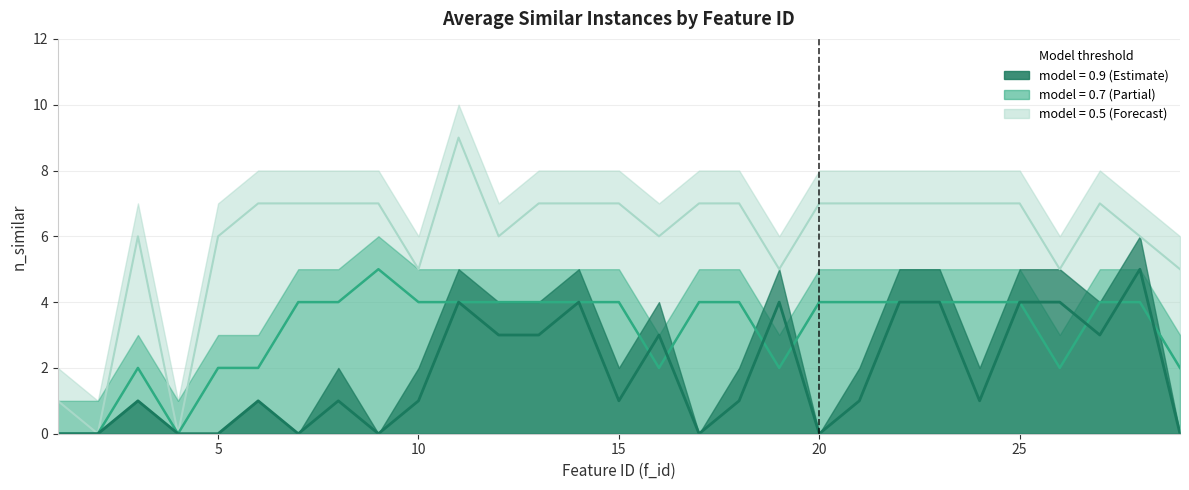

How many times do model_0.7_mean and model_0.9_mean cross each other?

7